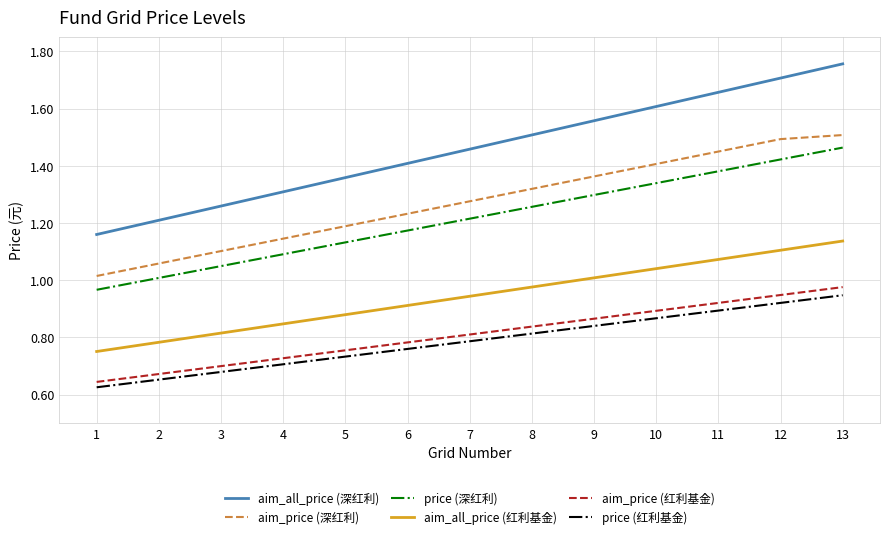

True or false: aim_all_price (红利基金) and aim_price (深红利) intersect in this chart.

False